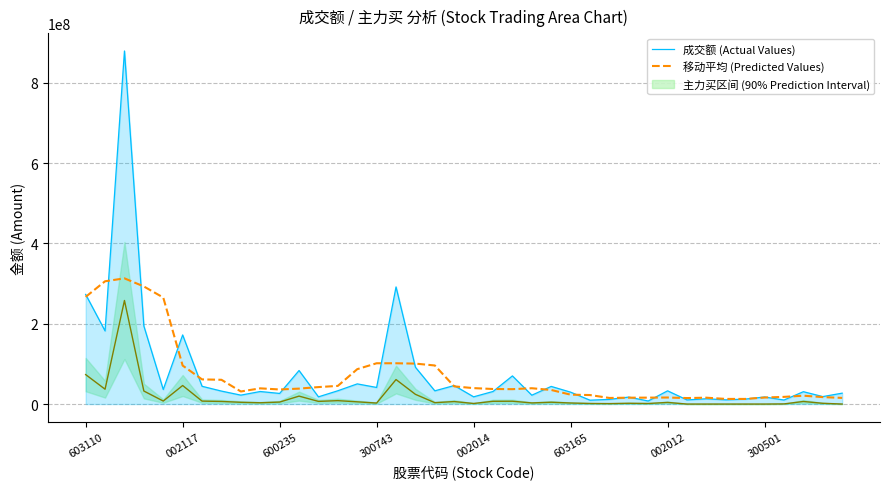

At which label is 移动平均 (Predicted Values) closest to 162913768?

300743